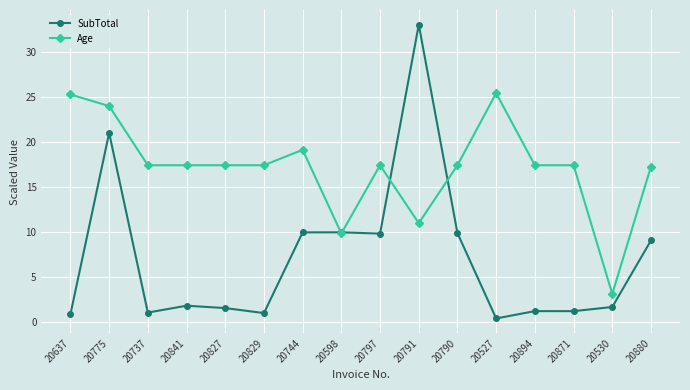

What is the value of the Age point at the 14th from the left?

17.4